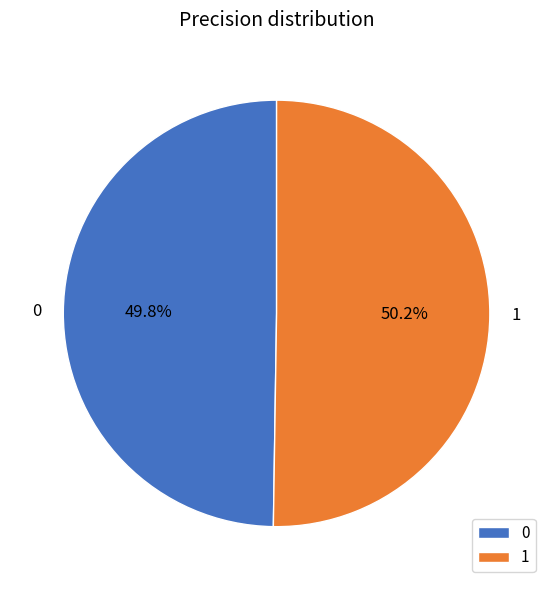

To the nearest percent, what portion does 1 represent?

50%